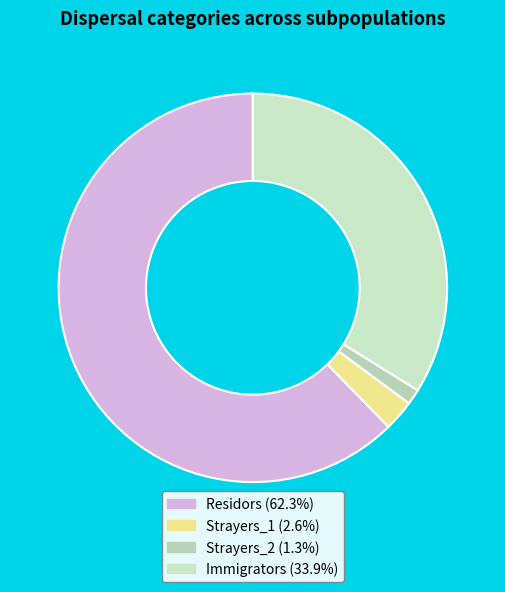

Approximately how many times larger is the value at Immigrators compared to Residors?

0.5